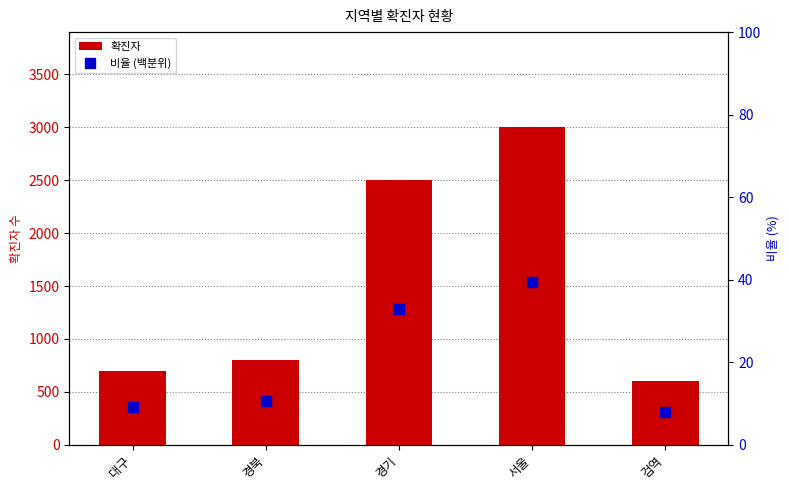

At which label is 비율 (백분위) closest to 23?

경기